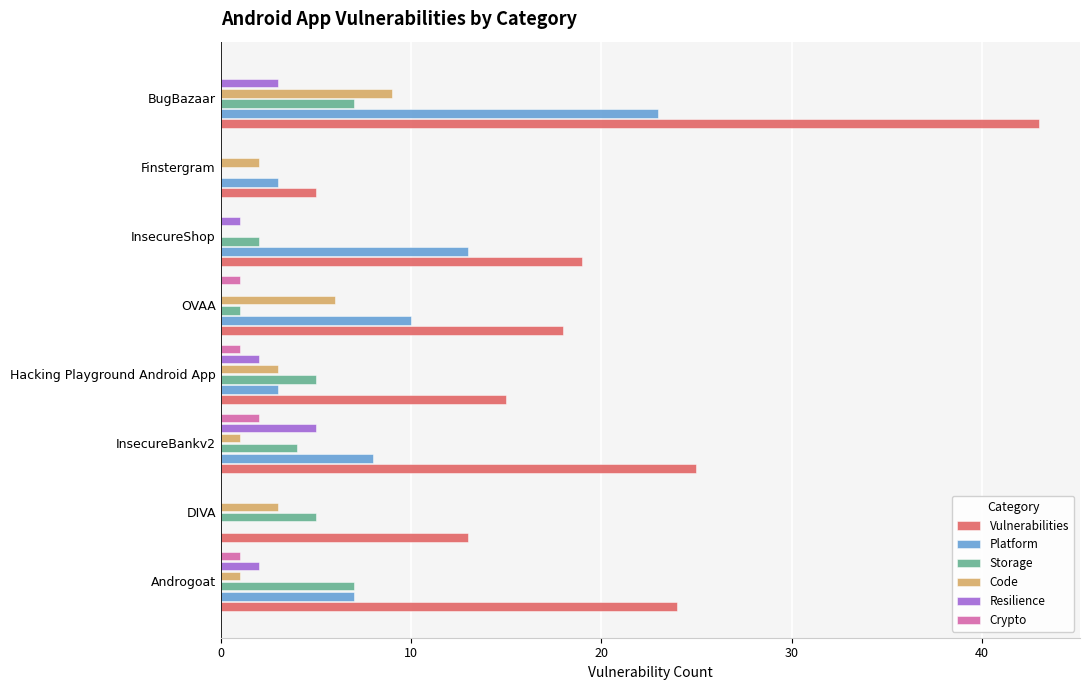

What is the total value across all series at DIVA?

21